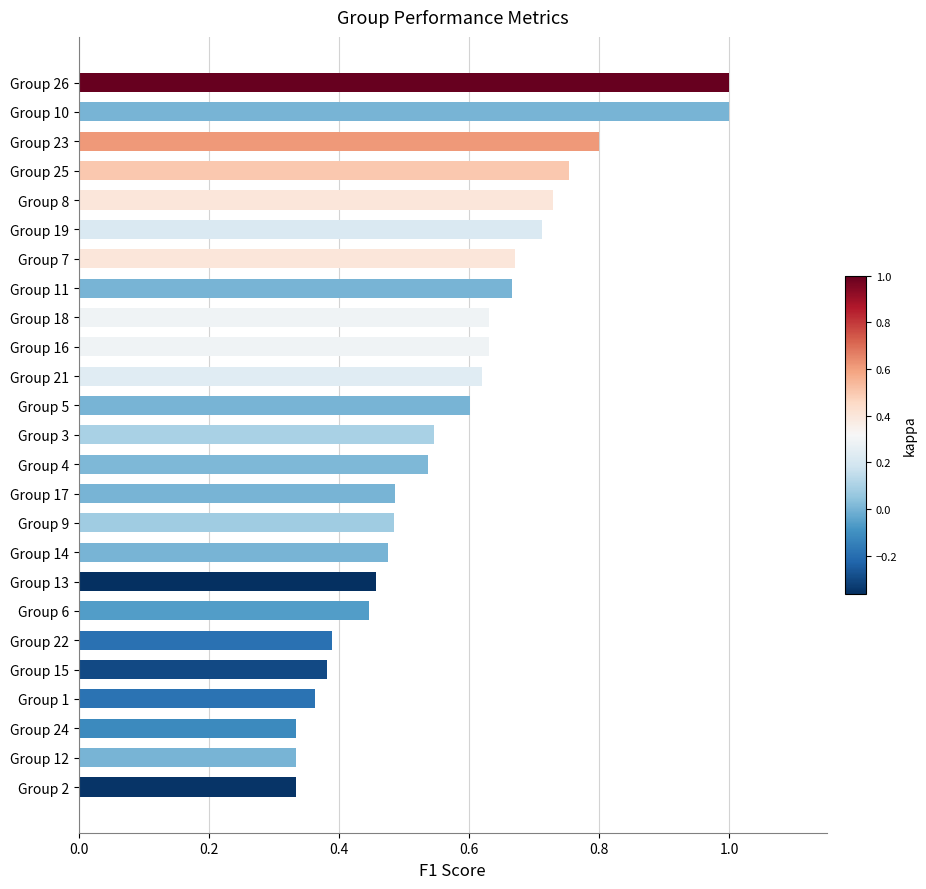

The value at Group 25 is 1.2. True or false?

False